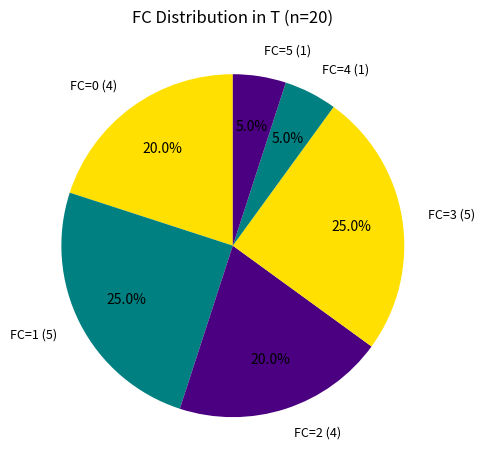

The FC=4 slice represents 5% of the pie. True or false?

True